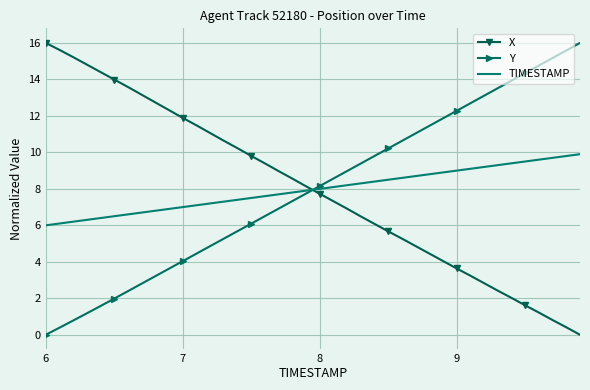

What is the highest value of the Y series?

16.0